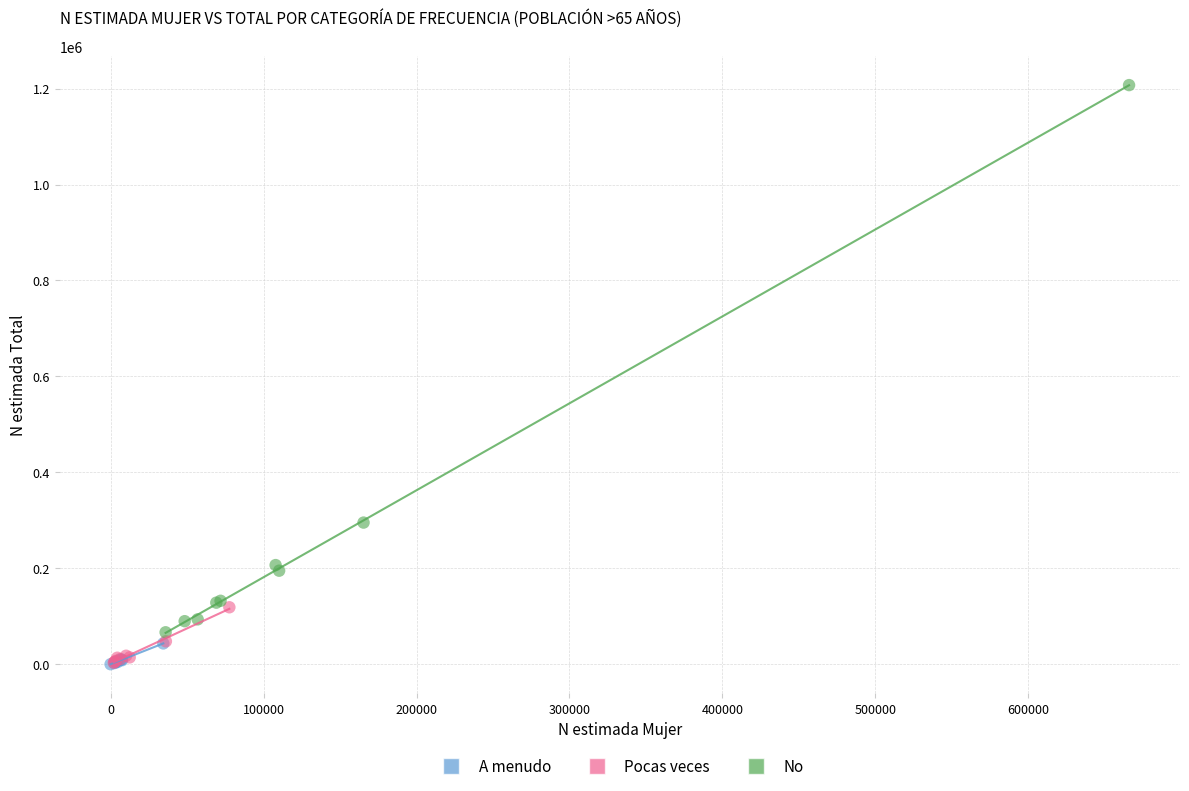

Which series reaches the maximum Y coordinate?

No